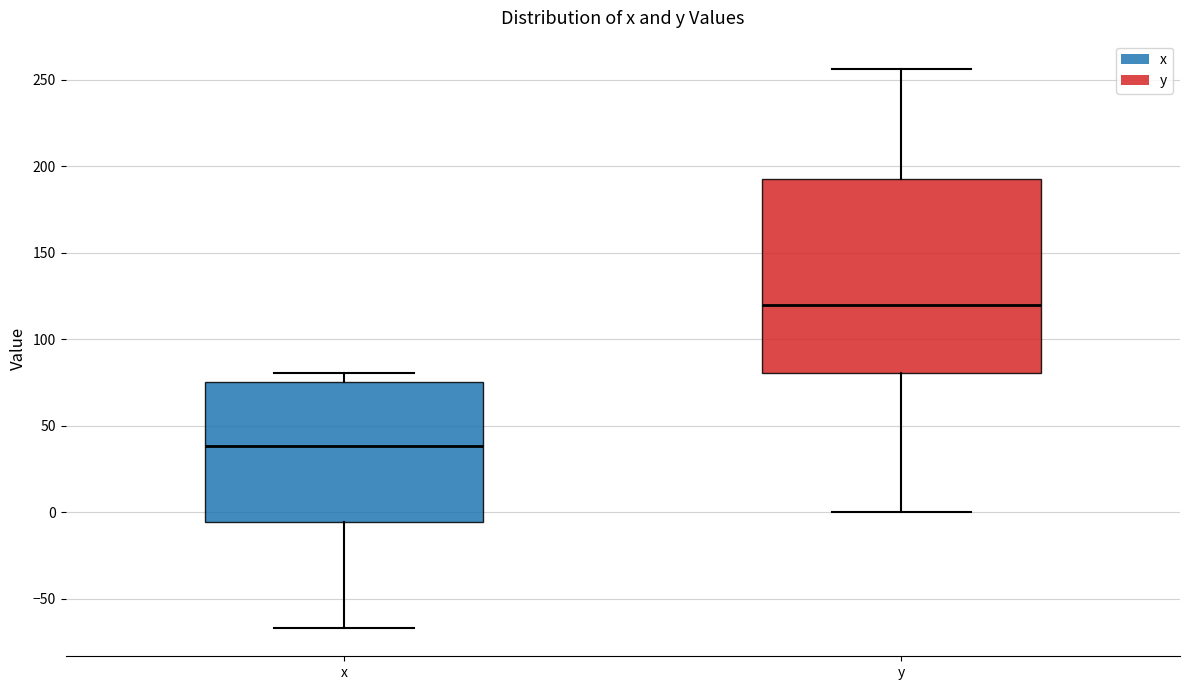

Which box is the tallest, from its lower edge to its upper edge?

y